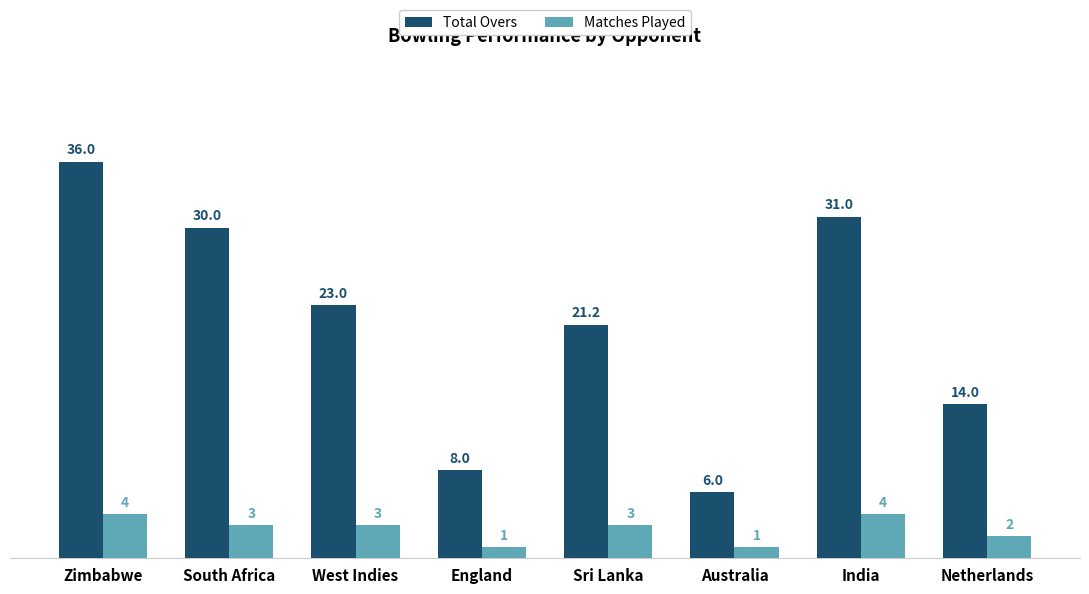

Are the bars horizontal?

No